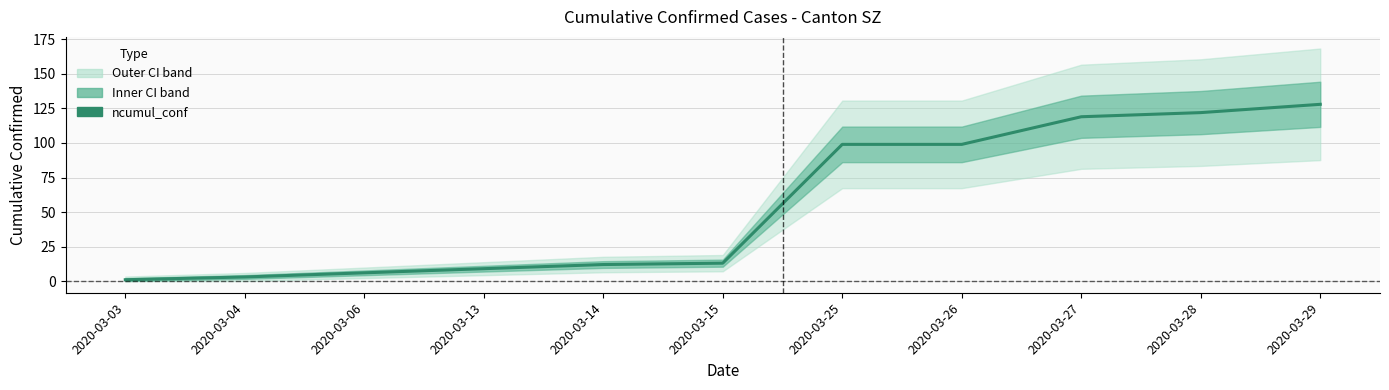

List the labels in order of value, smallest first.

2020-03-03, 2020-03-04, 2020-03-06, 2020-03-13, 2020-03-14, 2020-03-15, 2020-03-25, 2020-03-26, 2020-03-27, 2020-03-28, 2020-03-29